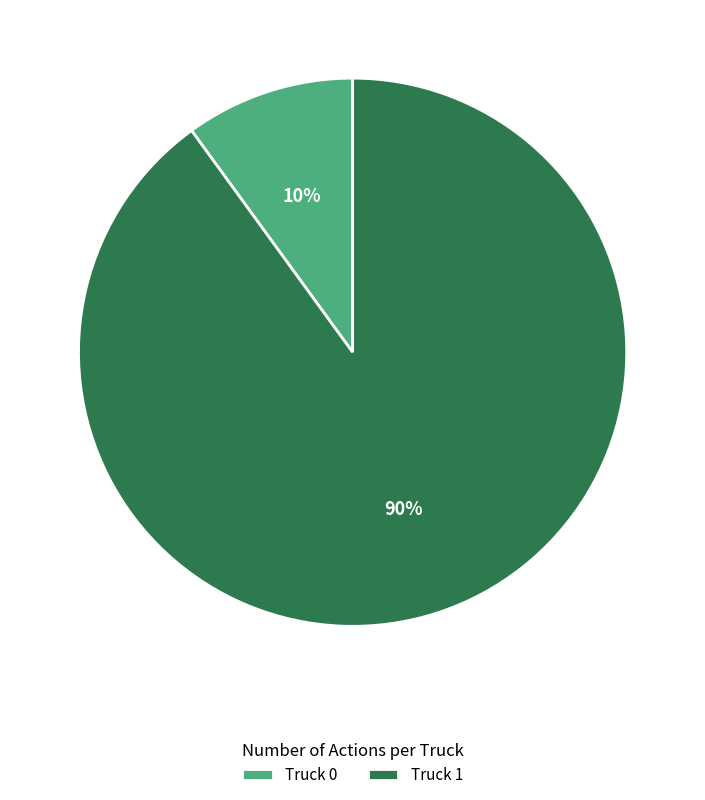

What percentage is the Truck 1 slice, to the nearest percent?

90%